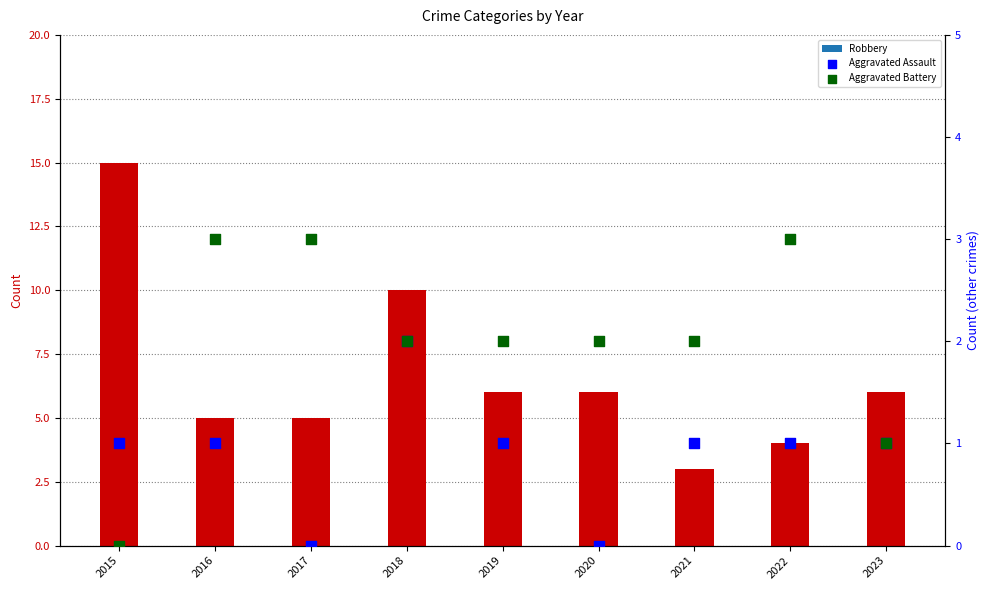

Which series reaches the minimum Y coordinate?

Aggravated Assault